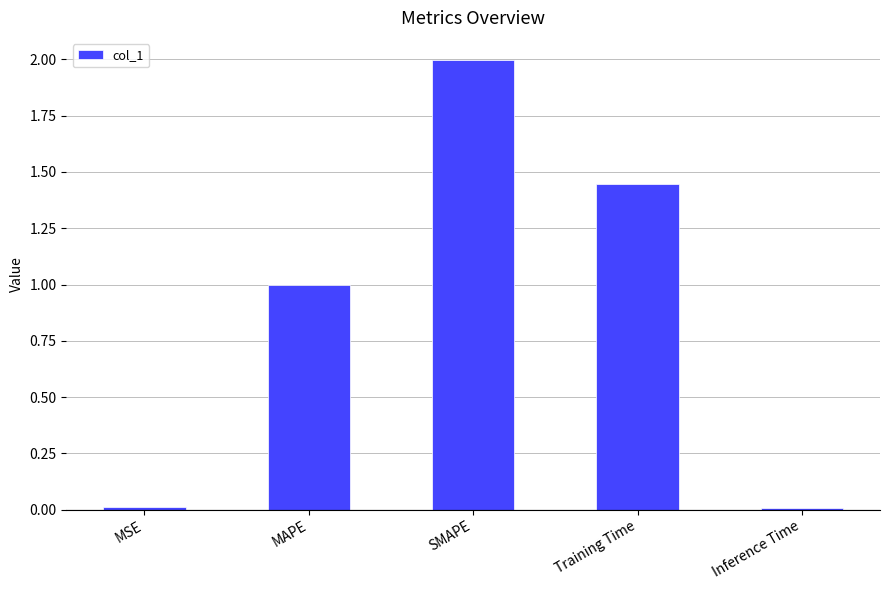

What position from the right is SMAPE?

3